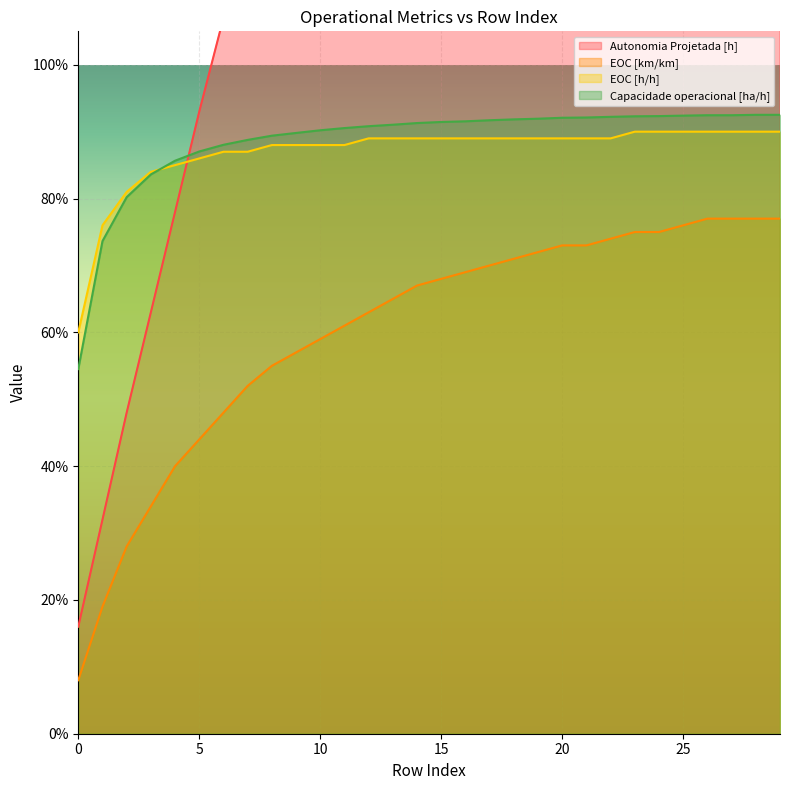

What is the value of the EOC [km/km] point at the 12th from the left?

0.6